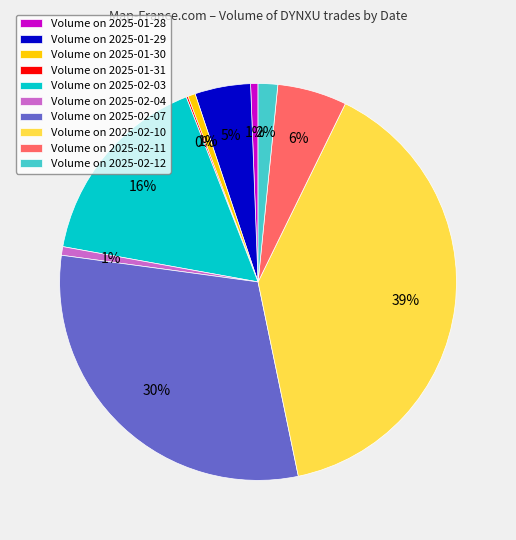

Is the sum of Volume on 2025-01-29 and Volume on 2025-02-04 greater than half?

No